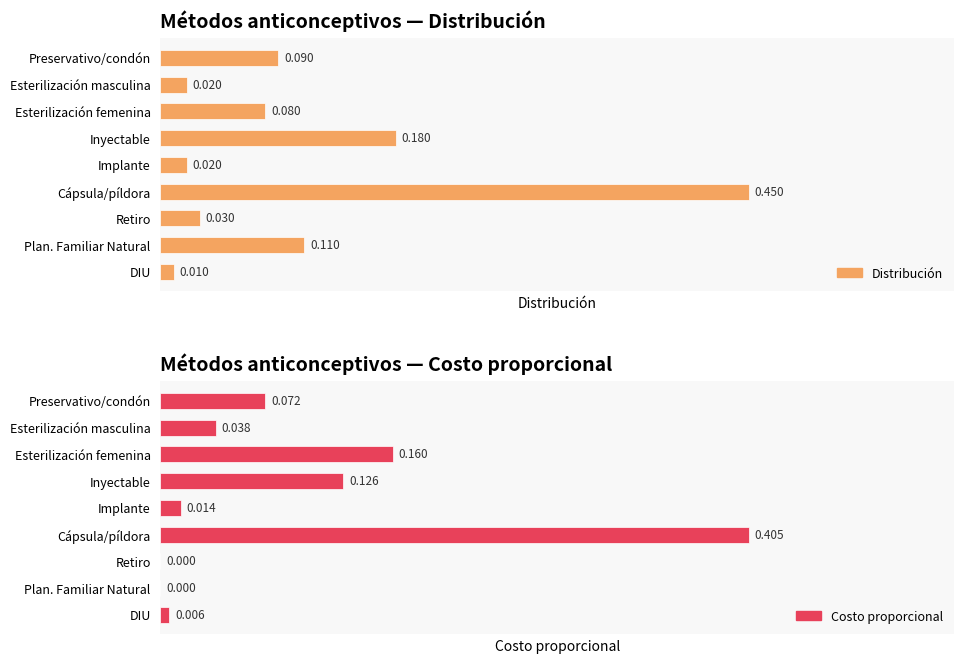

How many bars are there in total?

18